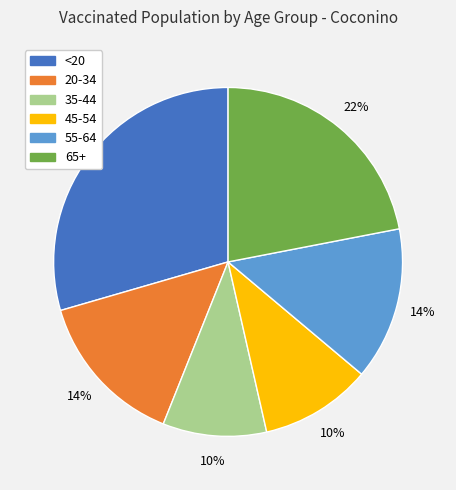

Is 55-64 the majority of the pie?

No